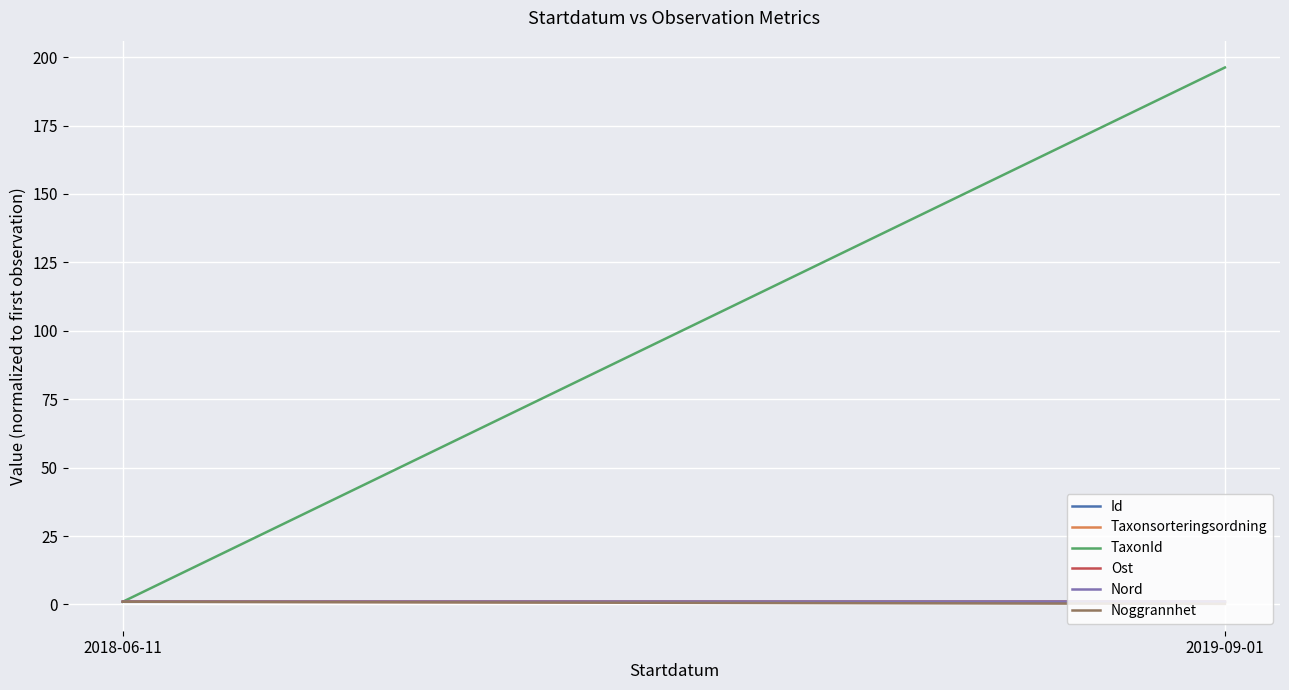

At how many categories does at least one series exceed 1?

1